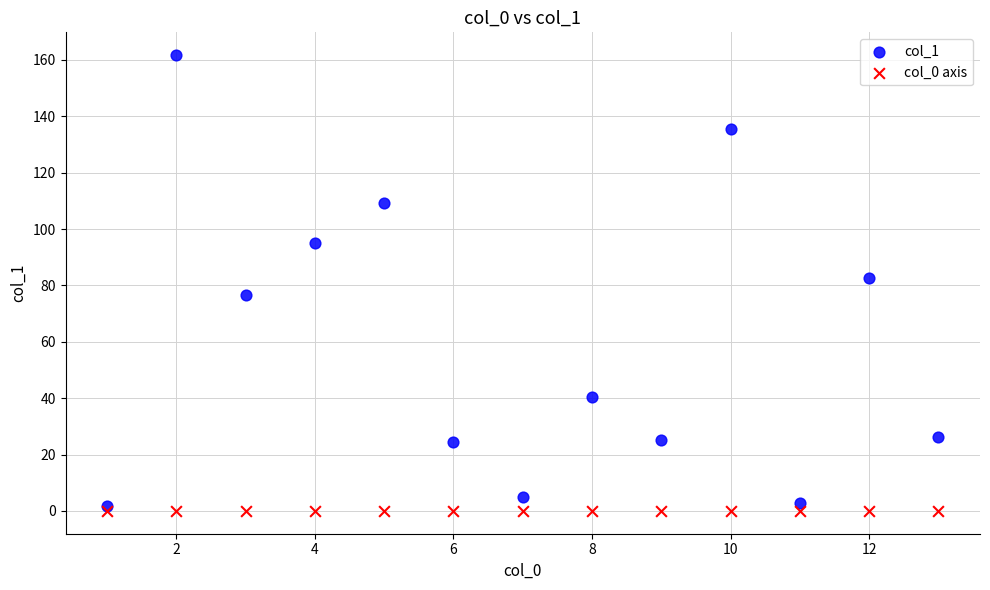

Which series reaches the maximum Y coordinate?

col_1